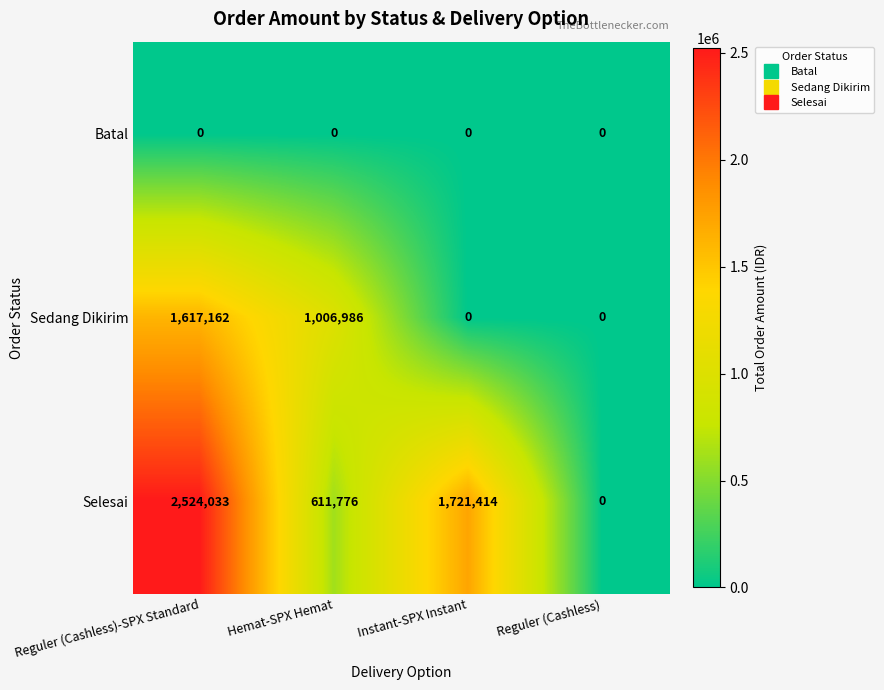

How many distinct data groups are displayed?

3